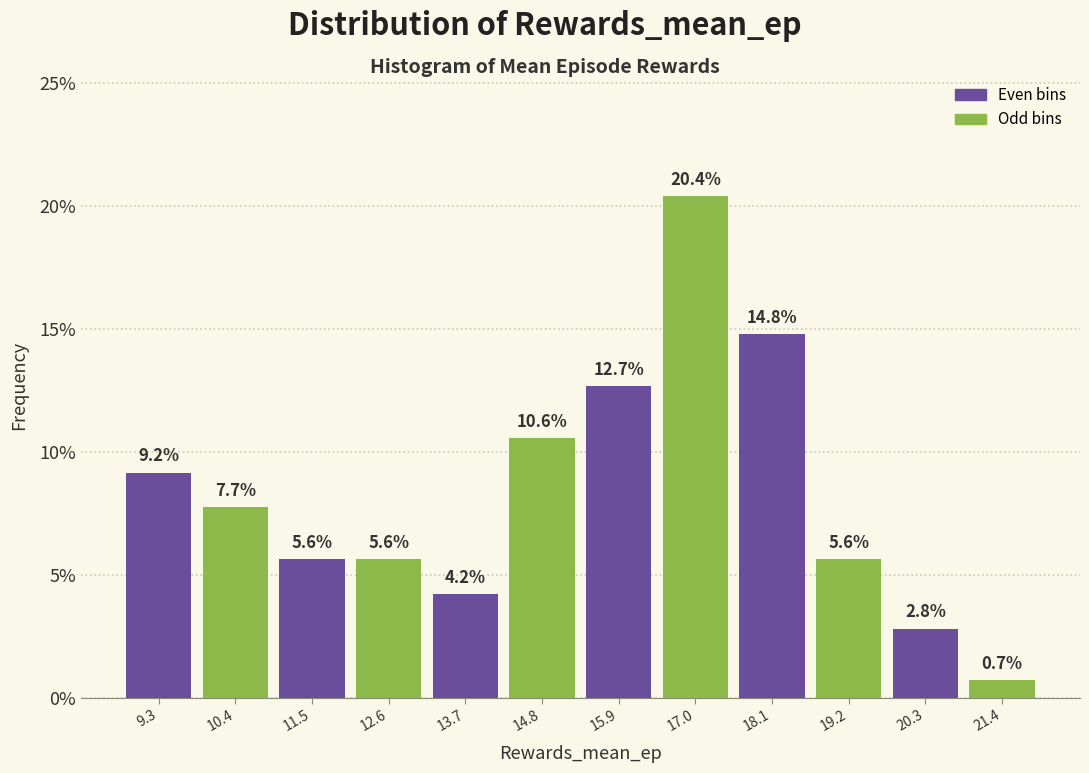

Reading left to right, list every bar in this chart as the range it spans on the x-axis followed by its height. The bar edges are not printed on the chart, so give them approximately, as read against the axis.

8.8 to 9.8: 9.2
9.8 to 11.0: 7.7
11.0 to 12.0: 5.6
12.0 to 13.2: 5.6
13.2 to 14.2: 4.2
14.2 to 15.4: 10.6
15.4 to 16.4: 12.7
16.4 to 17.6: 20.4
17.6 to 18.6: 14.8
18.6 to 19.8: 5.6
19.8 to 20.8: 2.8
20.8 to 22.0: 0.7